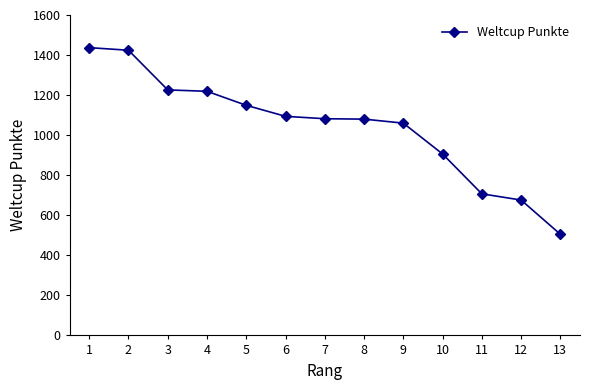

What is the sum of the values at 6 and 2?

2518